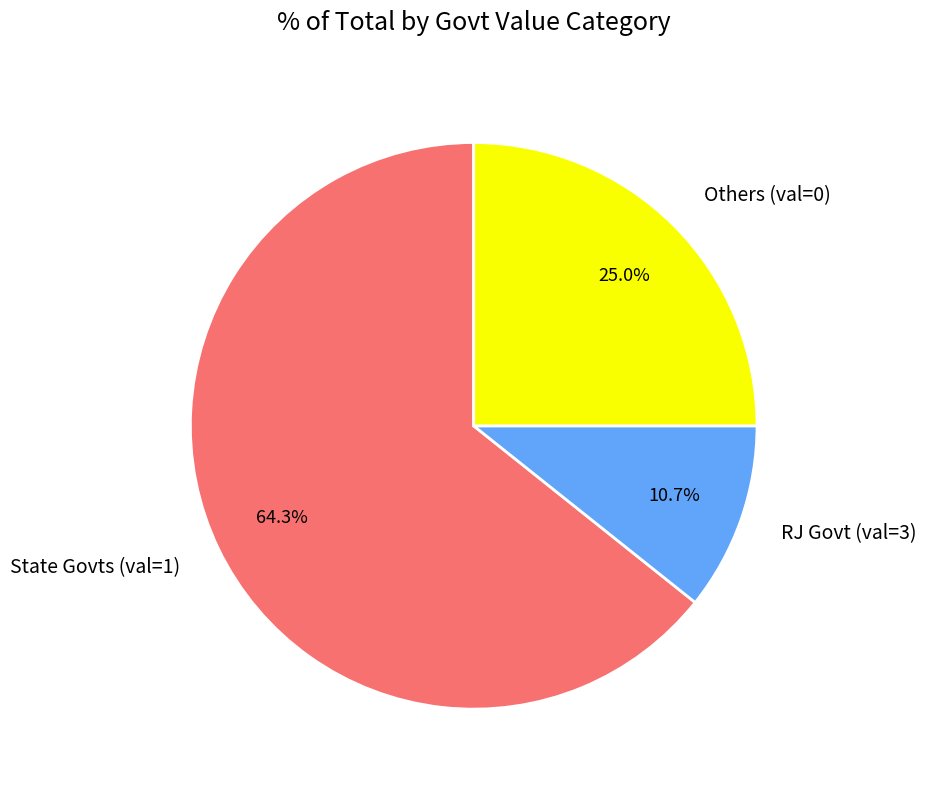

Do RJ Govt (val=3) and Others (val=0) together represent more than half of the pie?

No